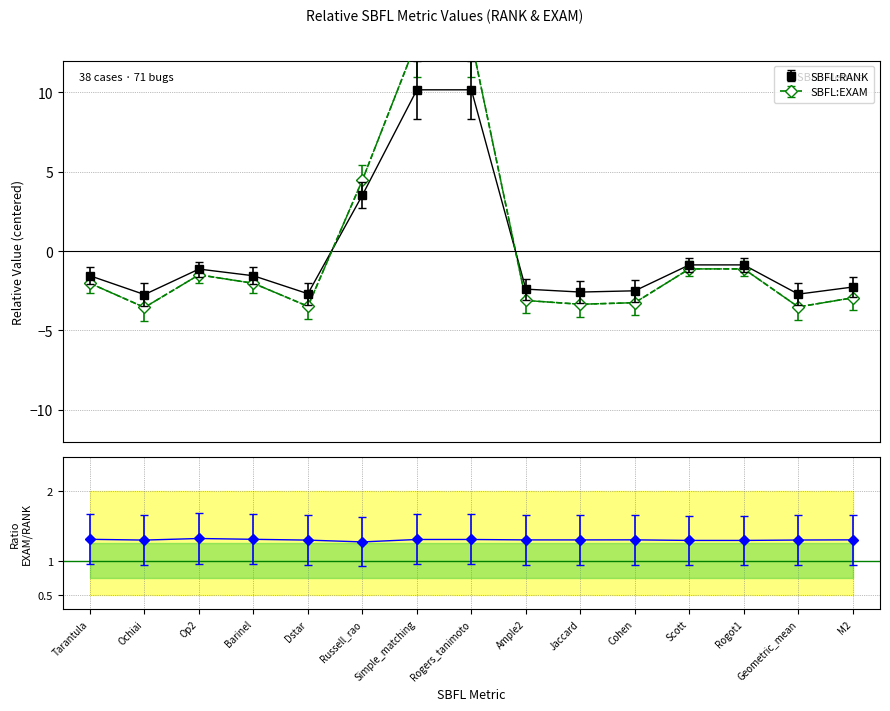

Between which two adjacent categories do SBFL:RANK and SBFL:EXAM first intersect?

Dstar and Russell_rao